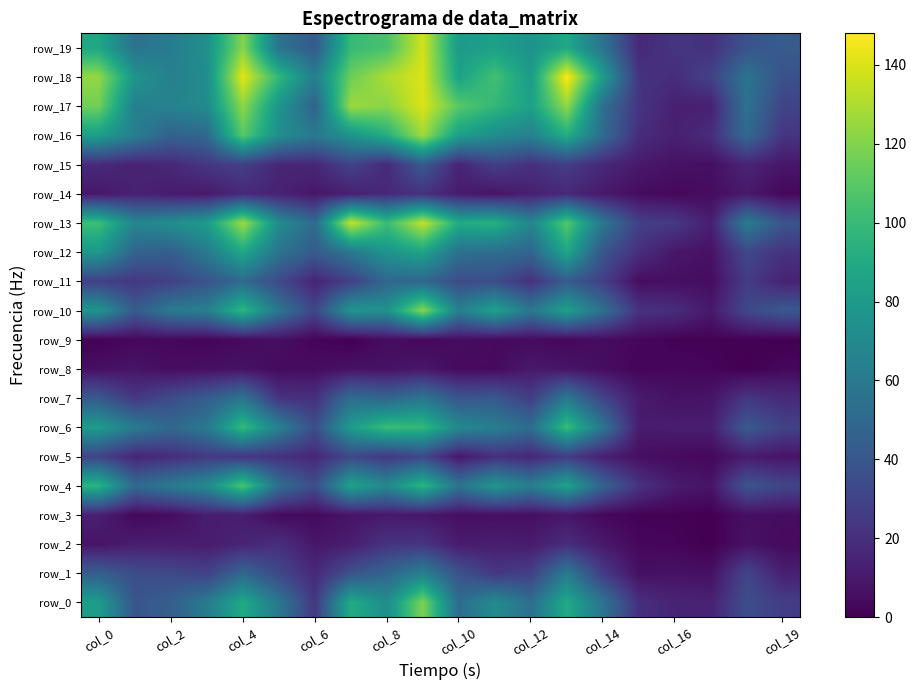

Which category has the lowest value across all series?

17